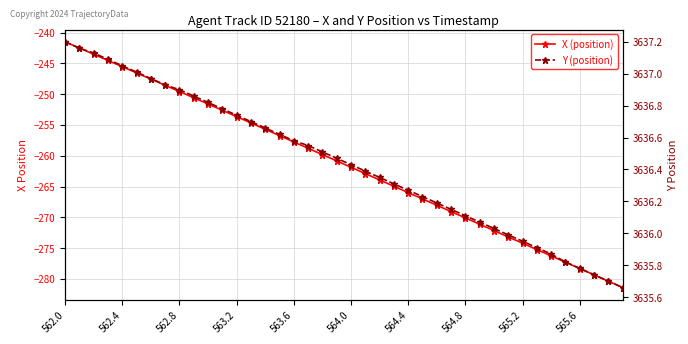

What position from the right is 19?

21